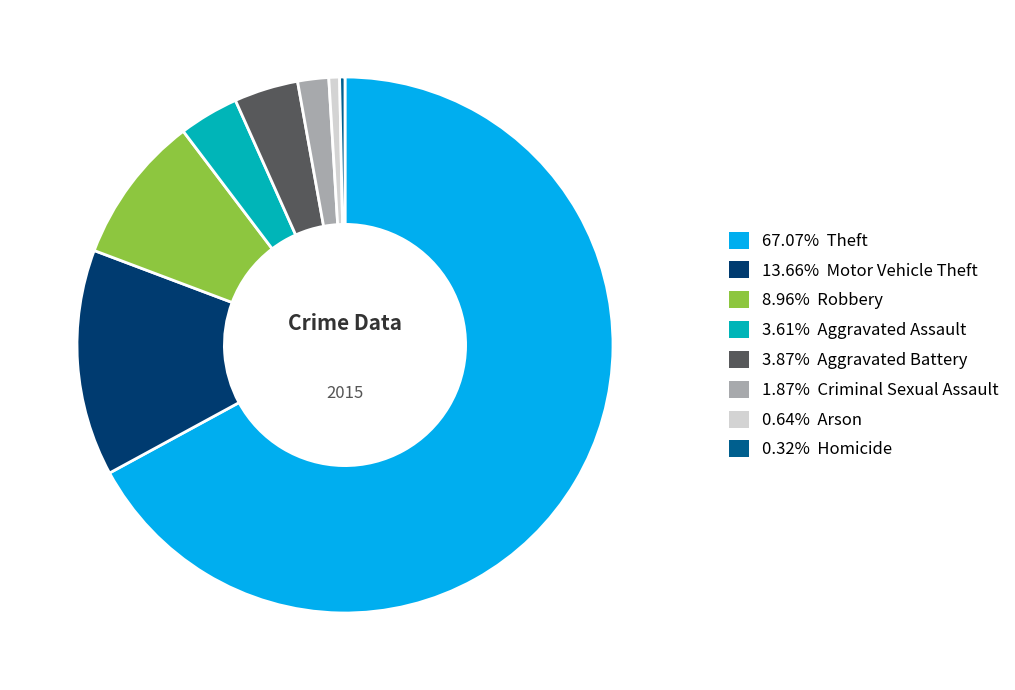

Combined, do 67.07% Theft and 8.96% Robbery account for over 50%?

Yes